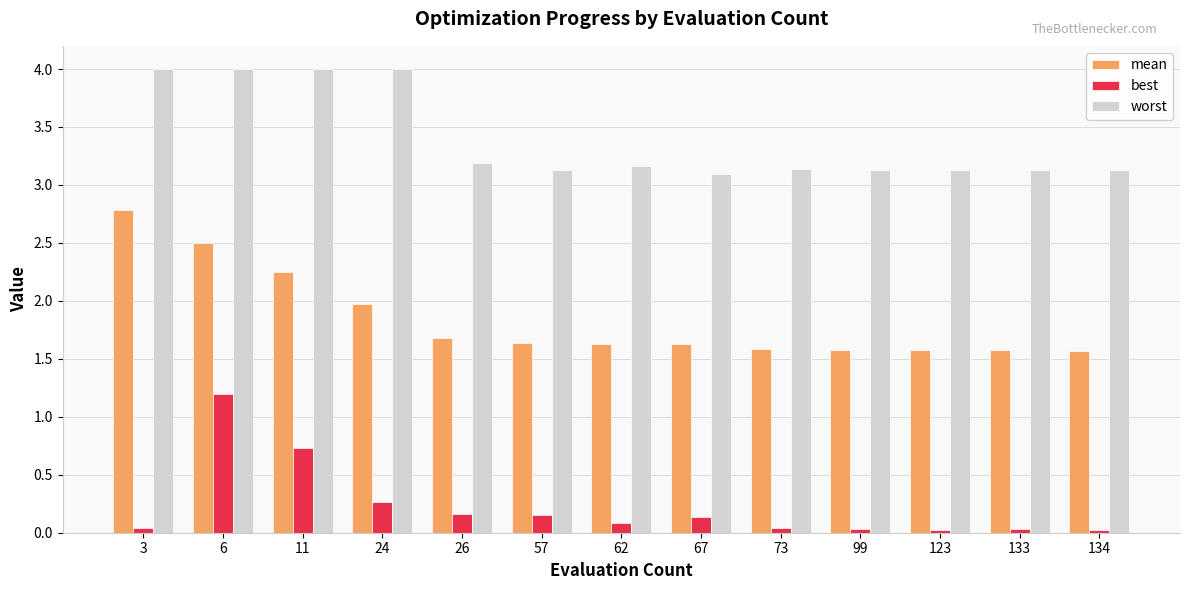

What are all the series names shown in the legend?

mean, best, worst